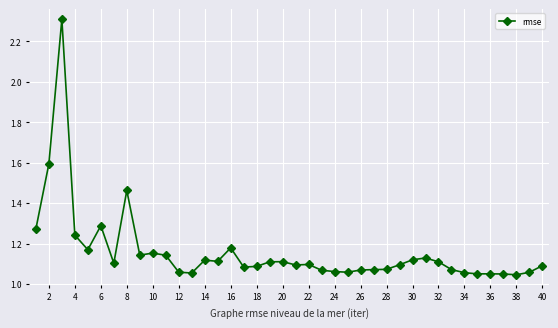

What is the sum of all values?

46.3